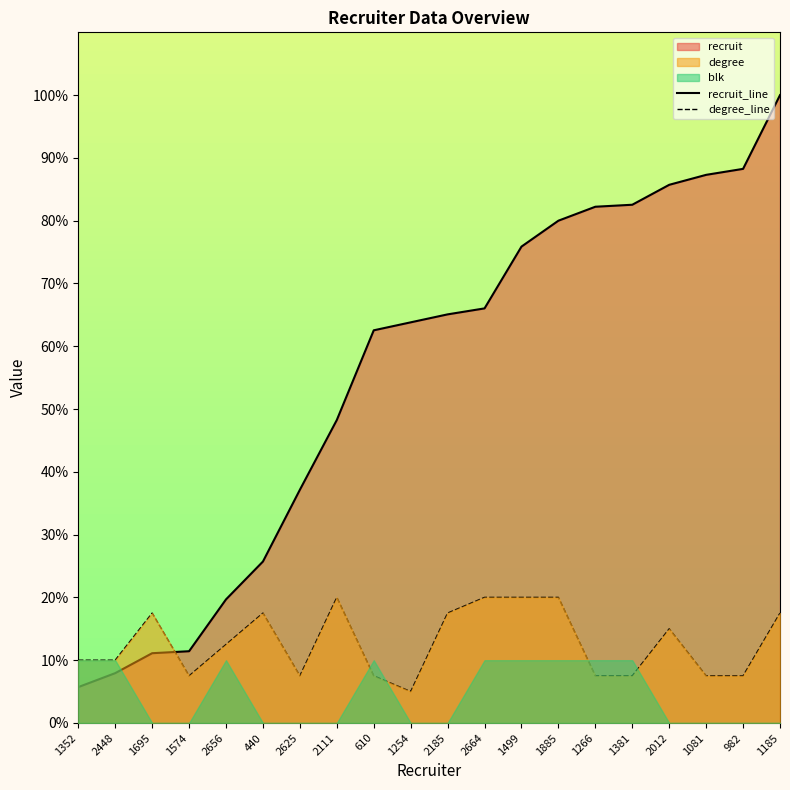

How many data points in degree_line are less than 12?

10